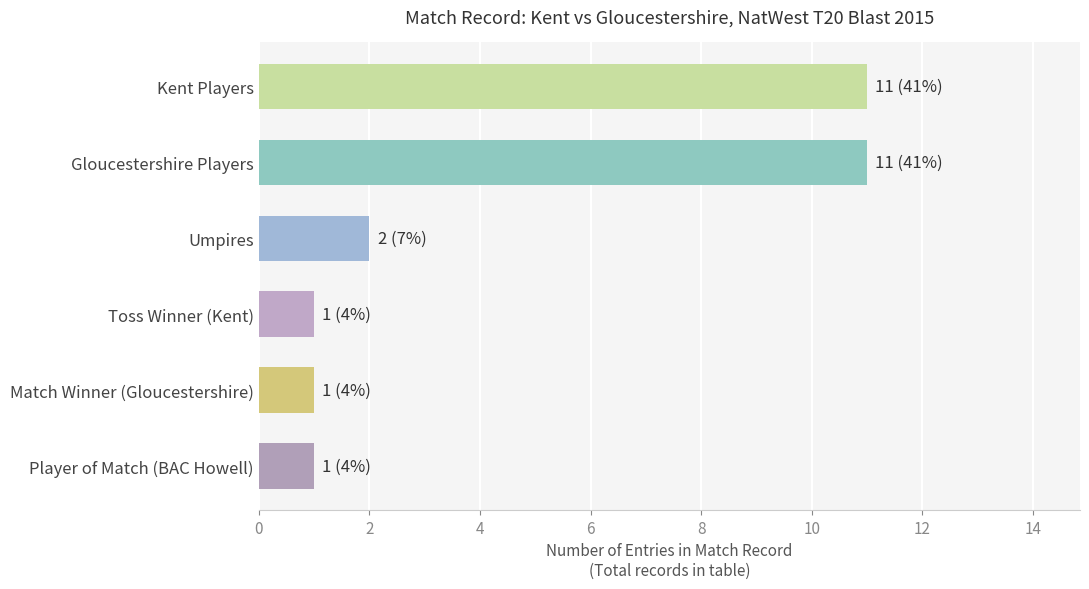

What is the greatest value displayed?

11